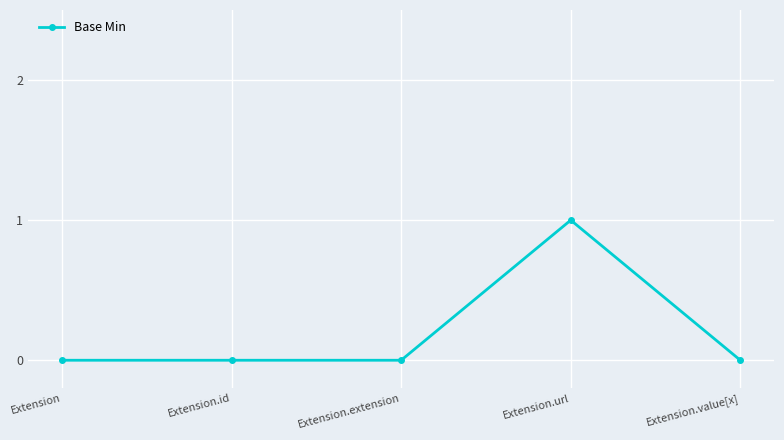

What position from the right is Extension.value[x]?

1